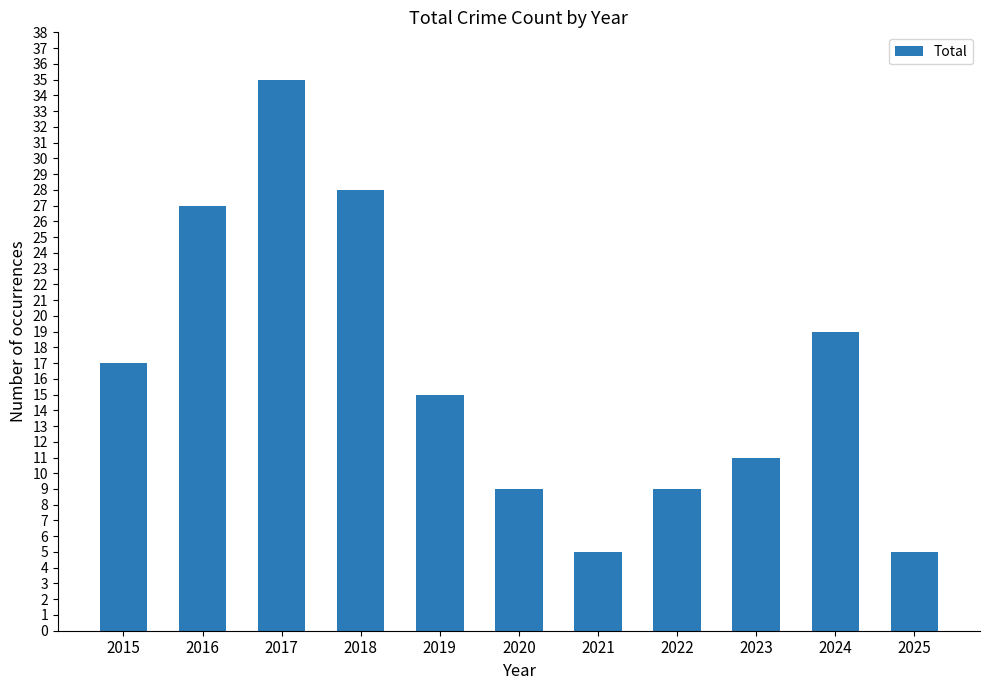

Reading left to right, what are all the values shown in this chart?

2015=17	2016=27	2017=35	2018=28	2019=15	2020=9	2021=5	2022=9	2023=11	2024=19	2025=5